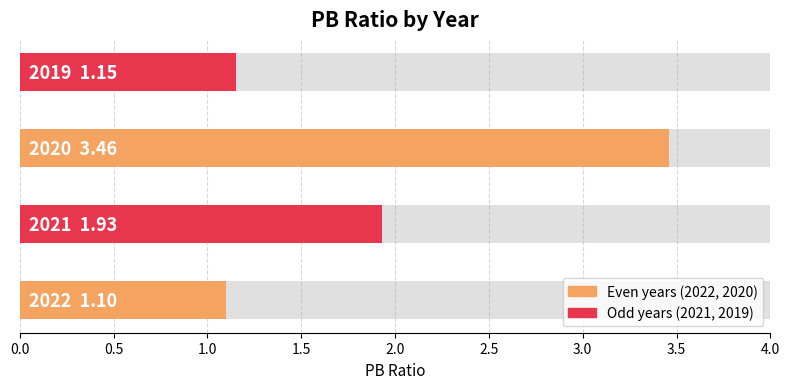

Between 2021 and 2022, which is larger?

2021